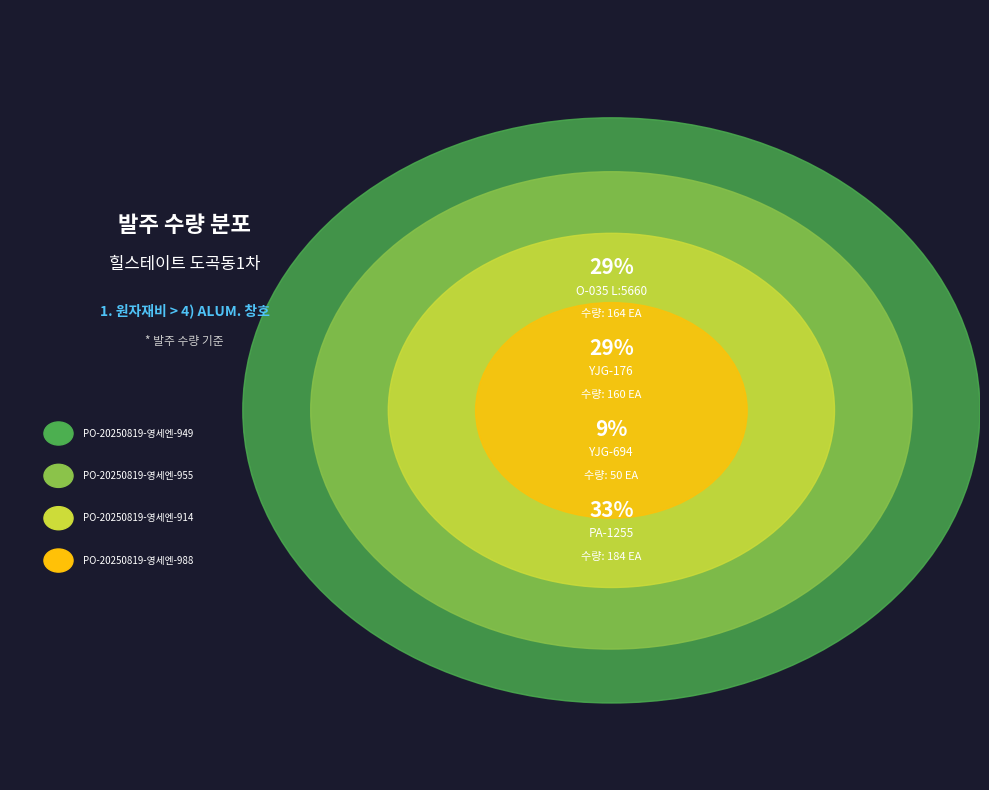

True or false: PO-20250819-영세엔-949 accounts for 29% of the total.

True